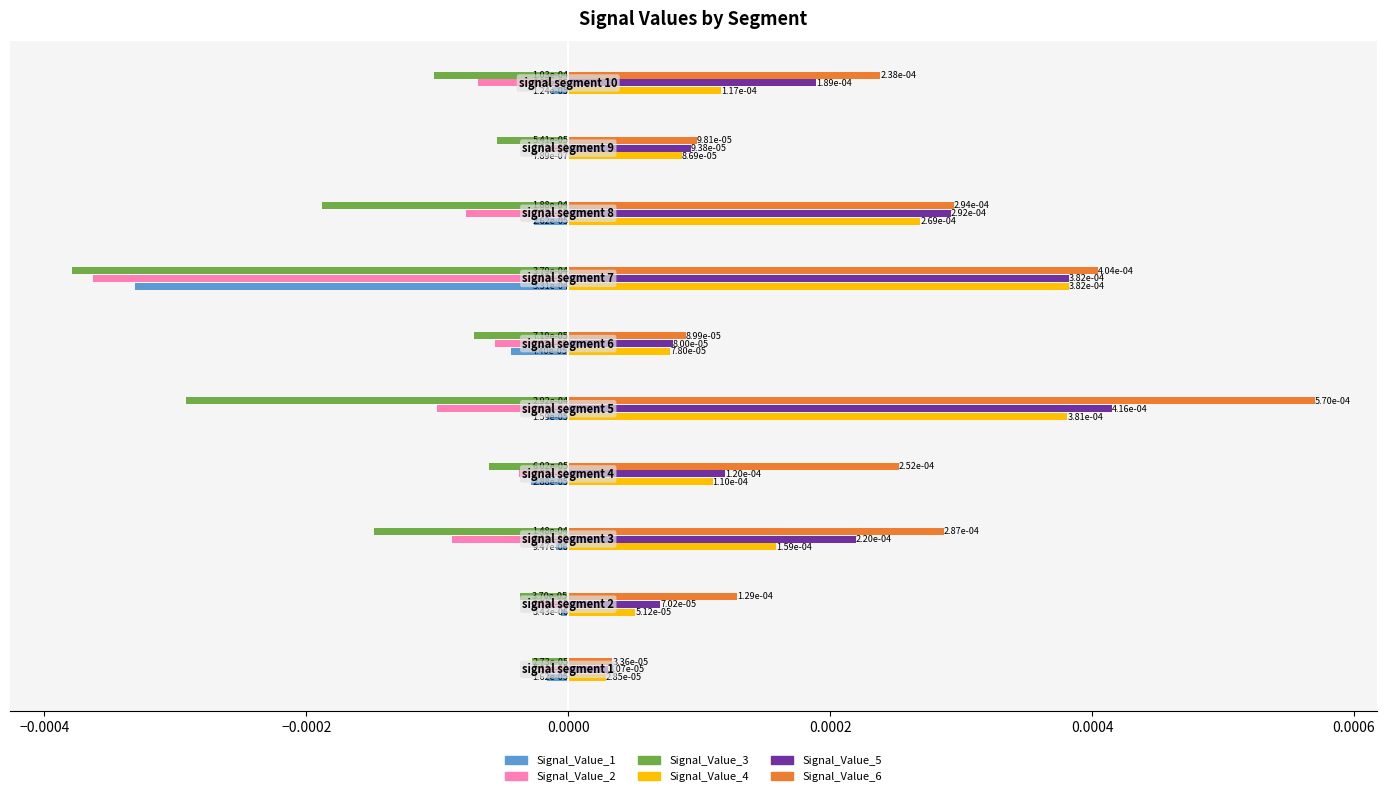

What are all the series names shown in the legend?

Signal_Value_1, Signal_Value_2, Signal_Value_3, Signal_Value_4, Signal_Value_5, Signal_Value_6